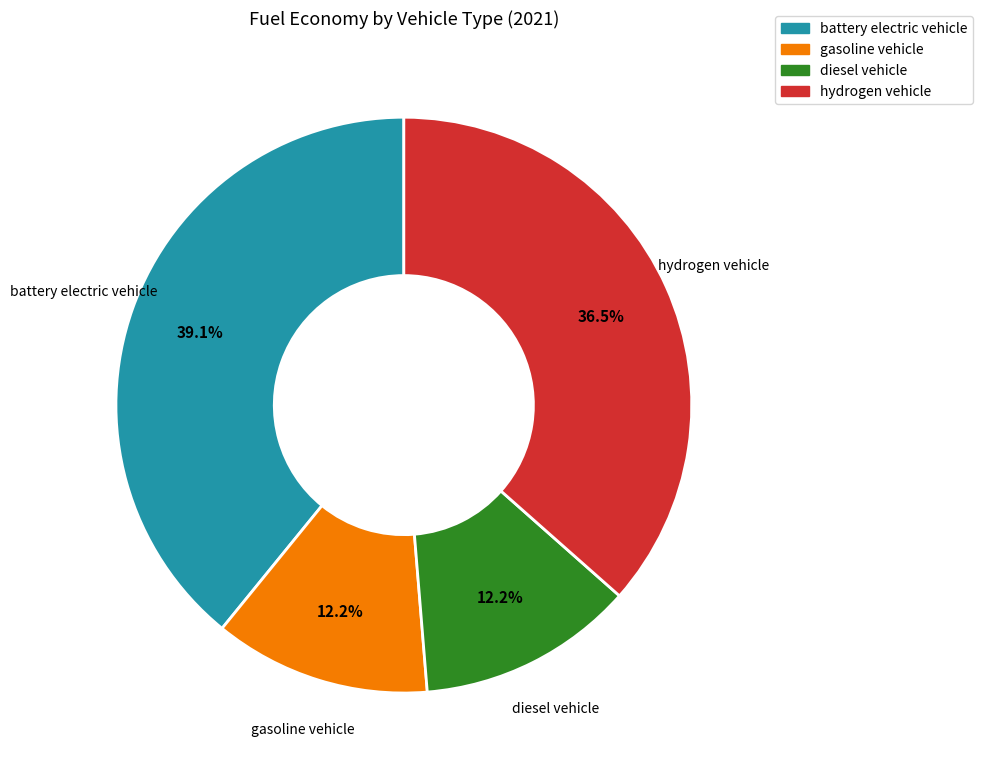

To the nearest percent, what is the average slice percentage?

25%